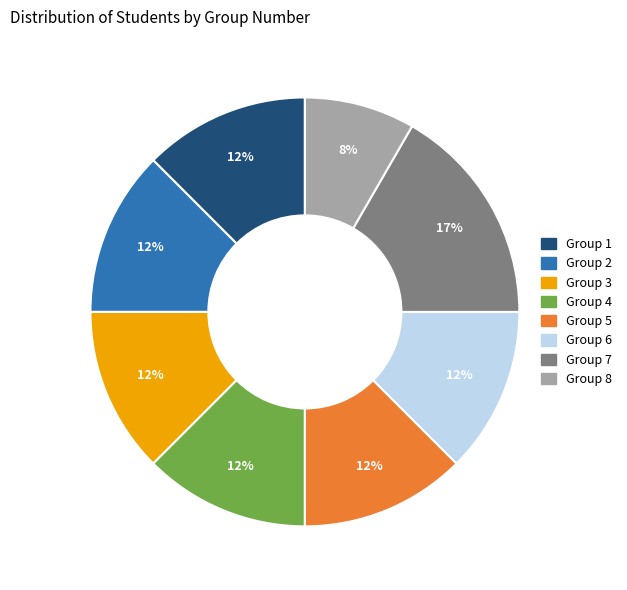

To the nearest percent, what is the average slice percentage?

12%